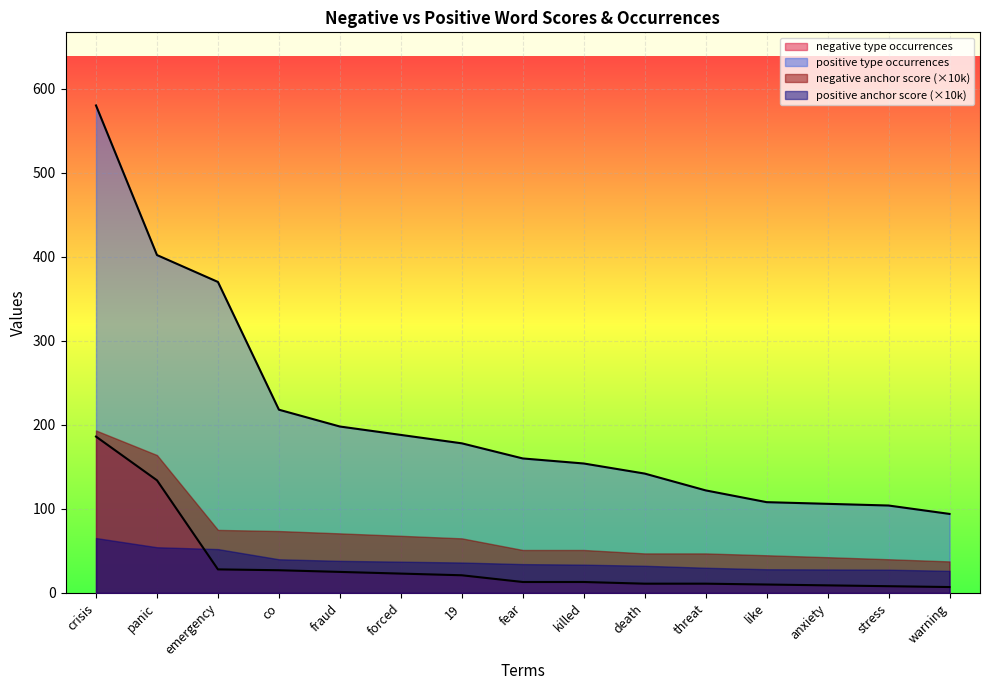

The value of negative anchor score at threat is 11. True or false?

True